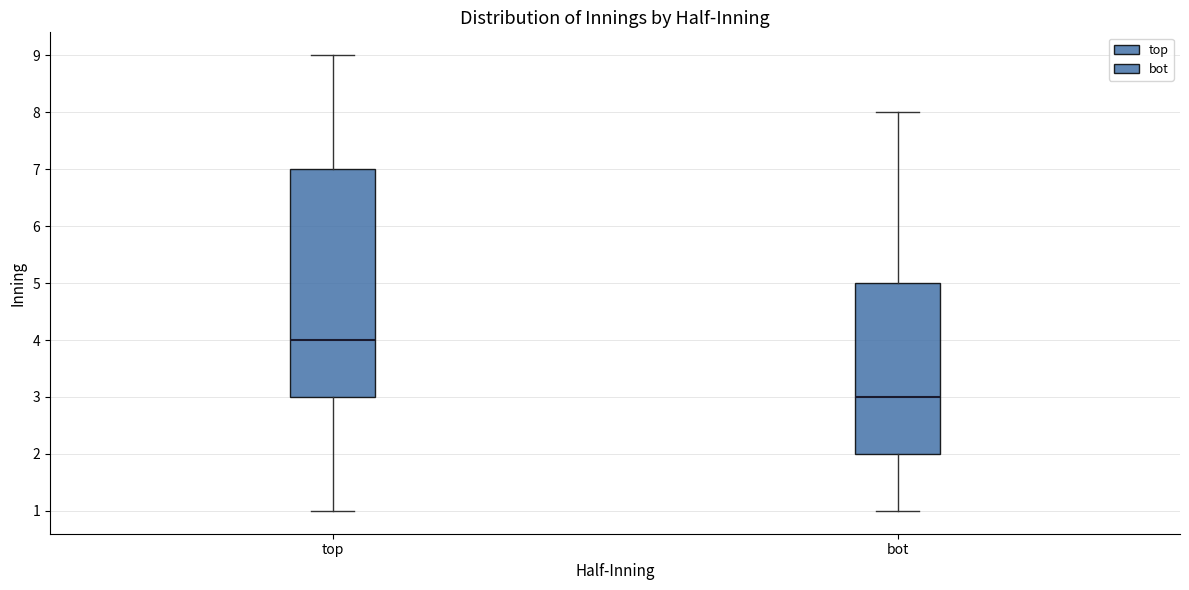

Reading left to right, transcribe this box plot: for each box, give where its median line is, the range the box spans, and where its two whiskers end, as read against the y-axis. The values are not printed on the chart, so give them approximately, as read against the axis.

top: median 4, box 3 to 7, whiskers 1 to 9
bot: median 3, box 2 to 5, whiskers 1 to 8